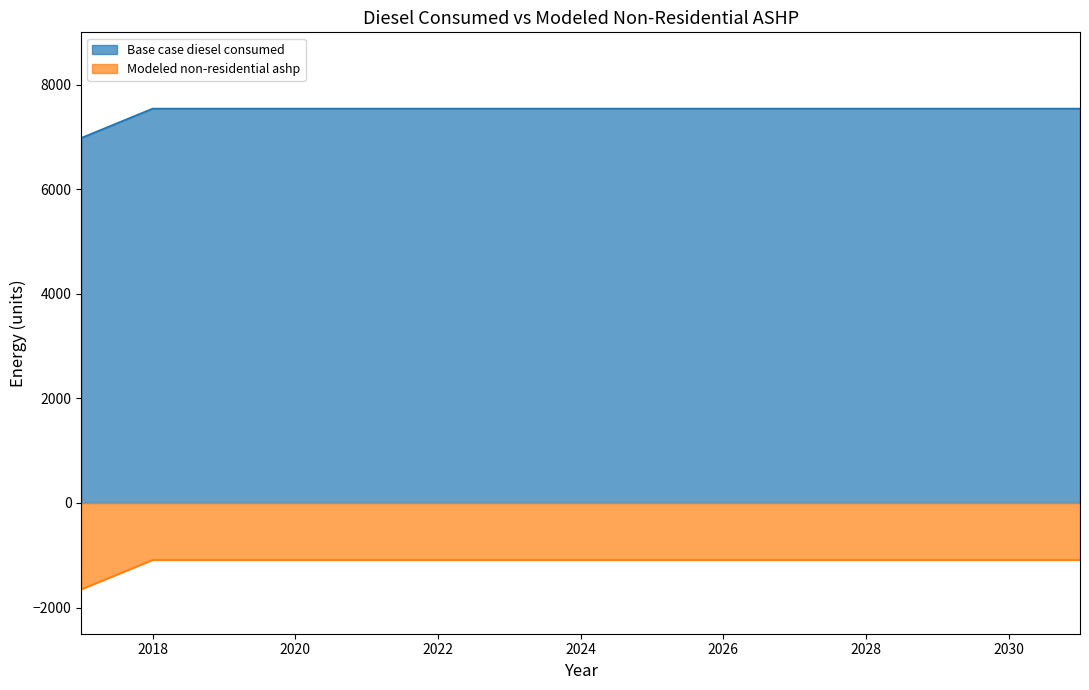

What is the difference between the second highest and minimum values in the Base case diesel consumed series?

561.0